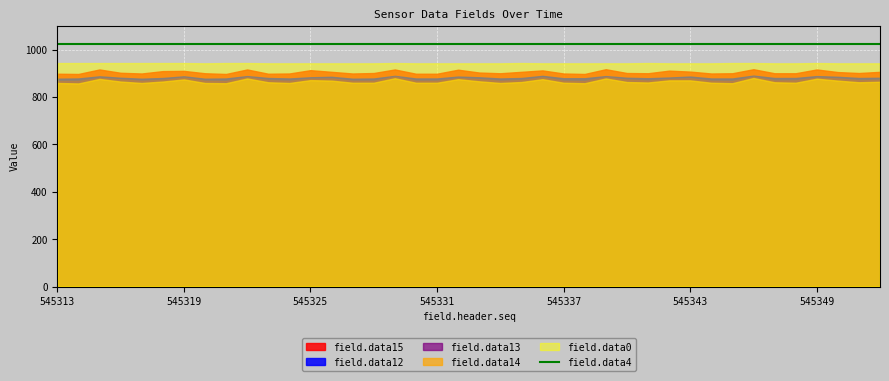

Count the number of data series in this chart.

6